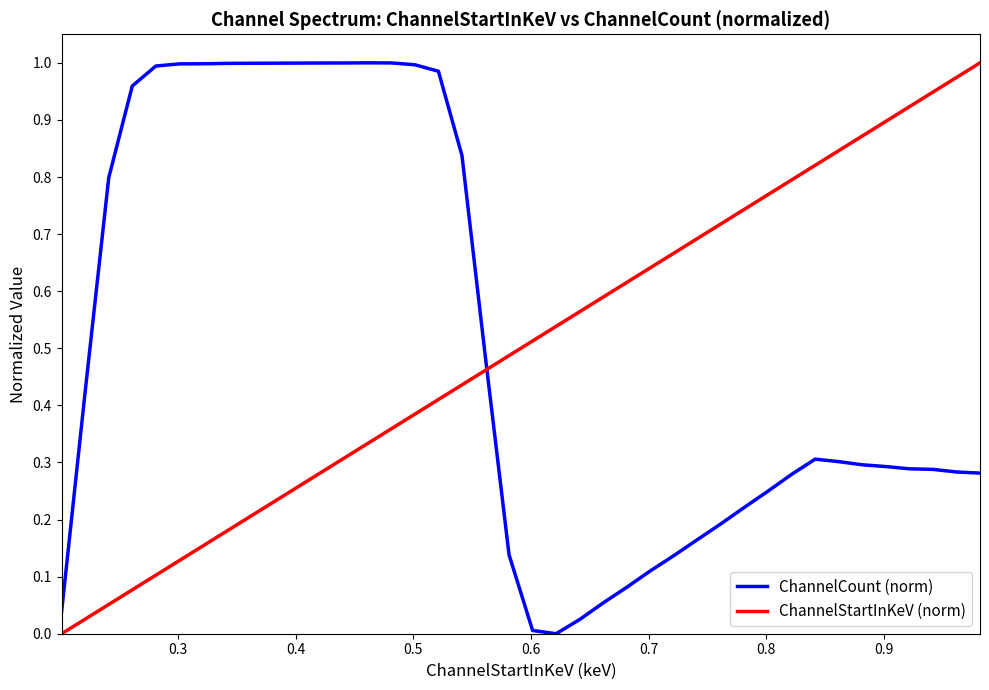

True or false: ChannelCount (norm) and ChannelStartInKeV (norm) cross at least once.

True